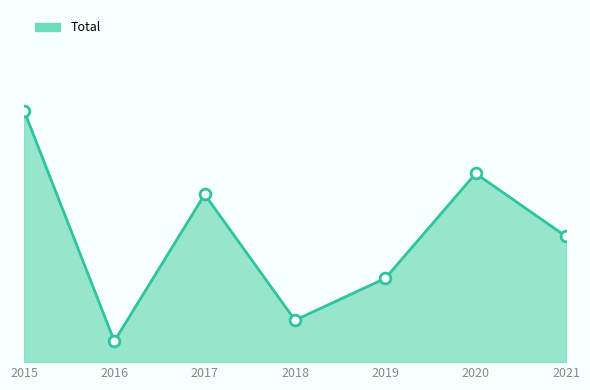

Is this an area chart (filled region under the line)?

Yes